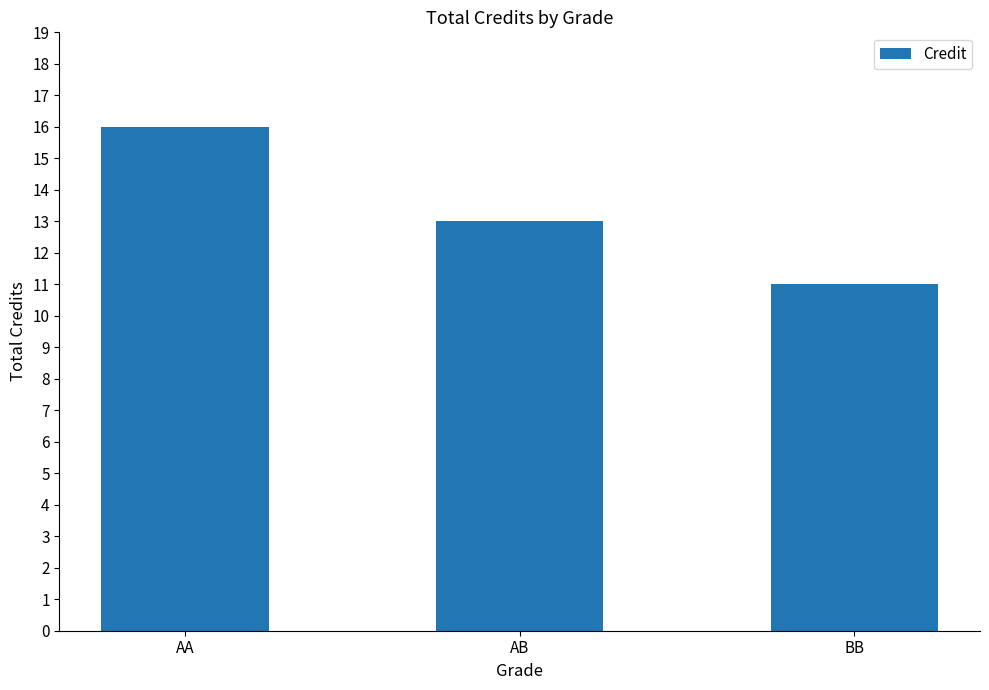

How many distinct data groups are displayed?

1